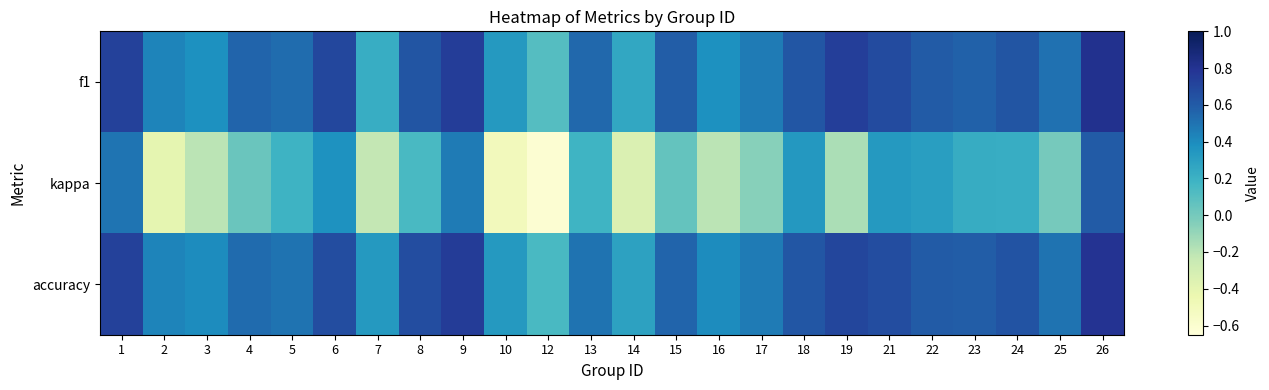

How many series are shown in this chart?

3